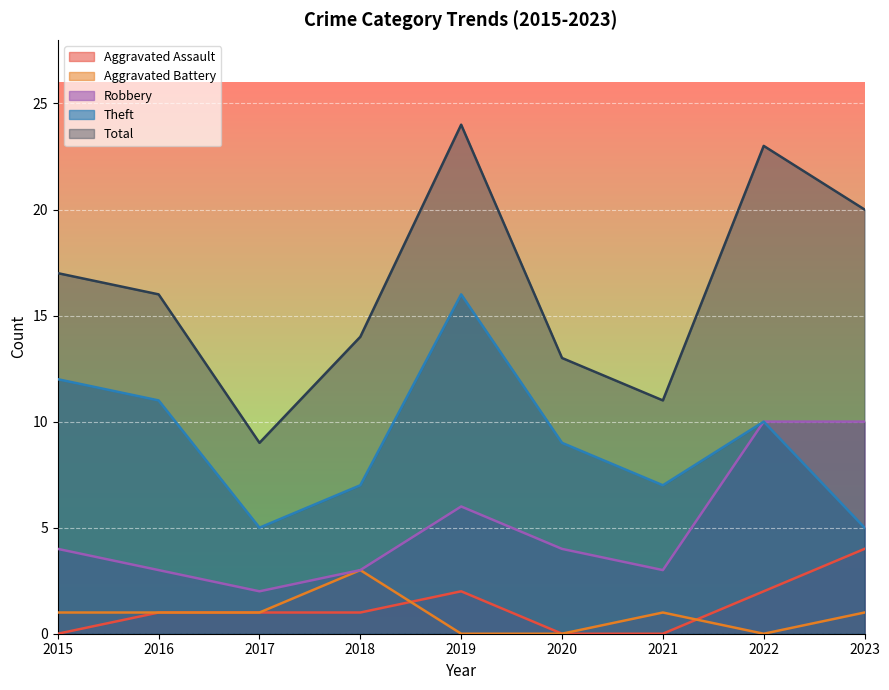

Where is the first local maximum for Aggravated Battery?

2018